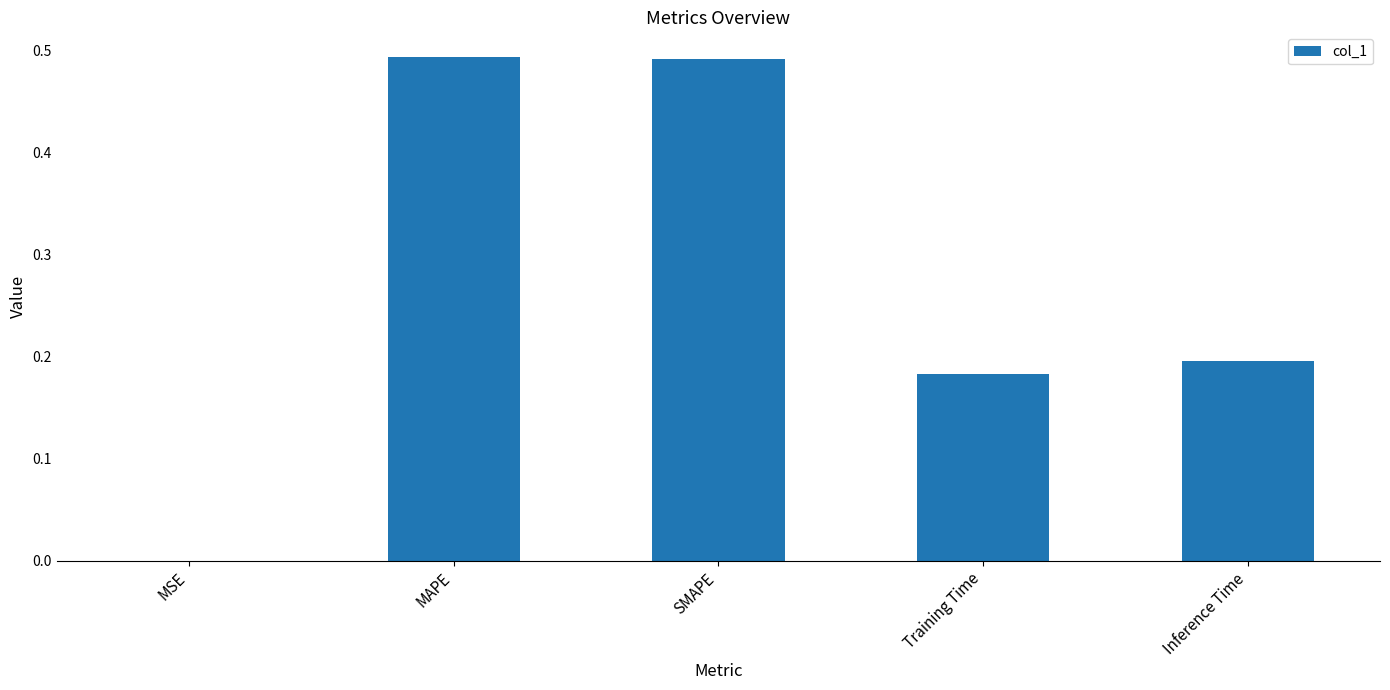

What is the sum of all values?

1.4